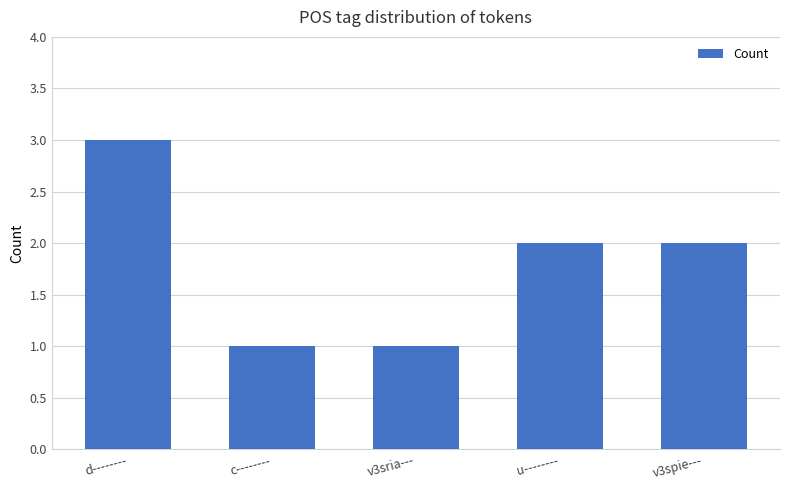

Reading right to left, extract all data points from this chart.

v3spie---=2	u--------=2	v3sria---=1	c--------=1	d--------=3